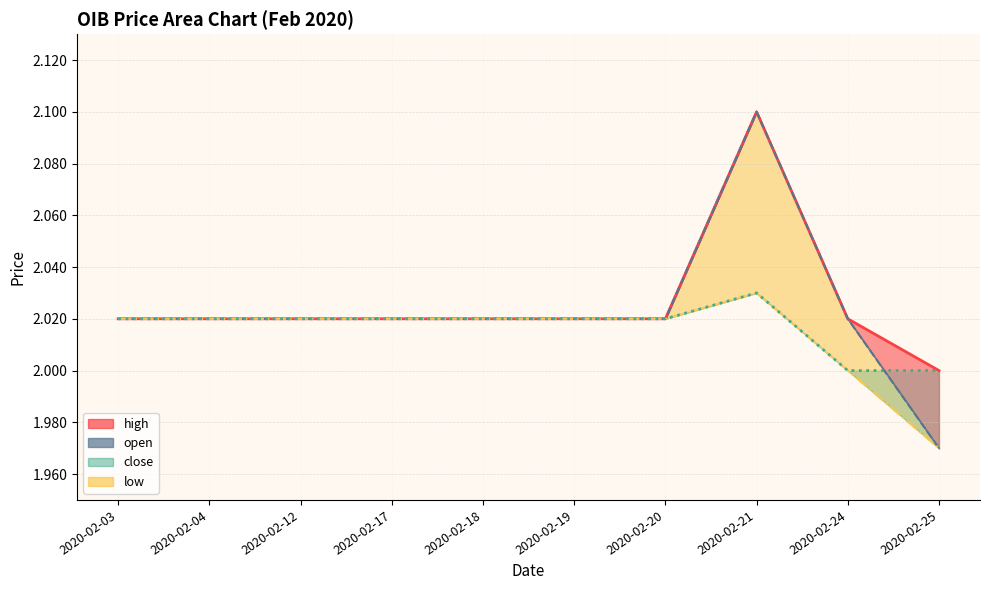

Between 2020-02-04 and 2020-02-18, which series saw the biggest shift?

open